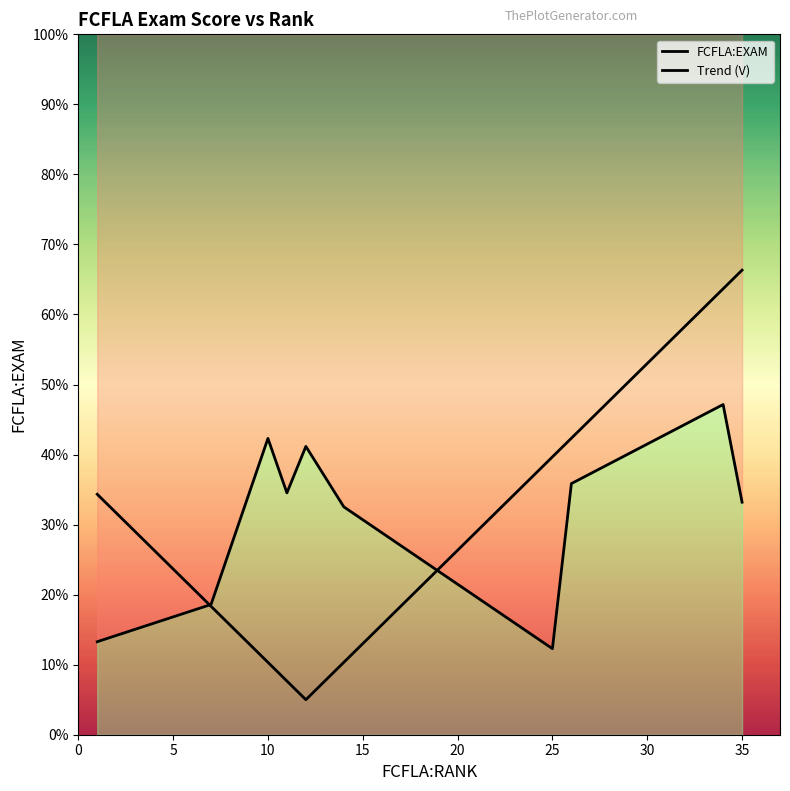

Which series has the largest range (max minus min)?

Trend (V)